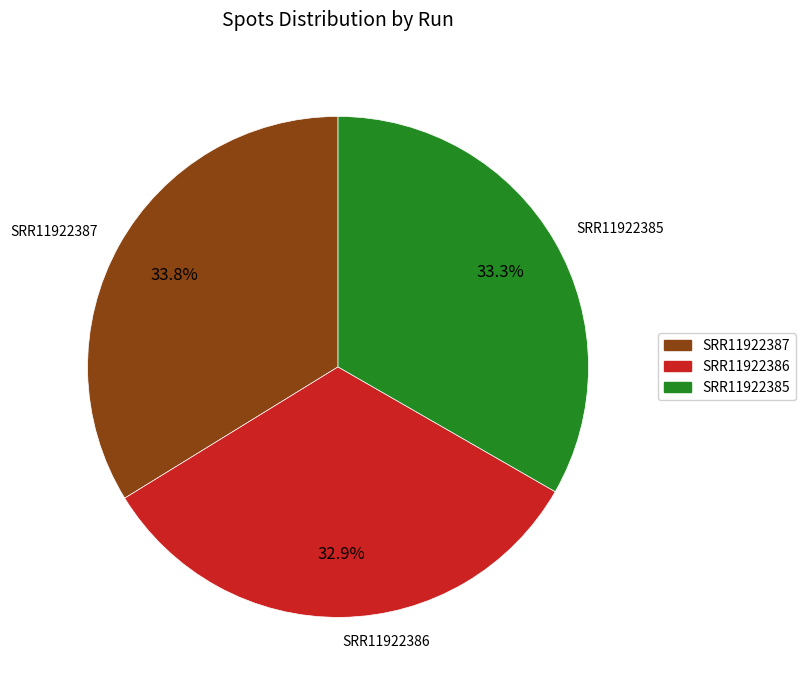

How many segments does this pie chart have?

3